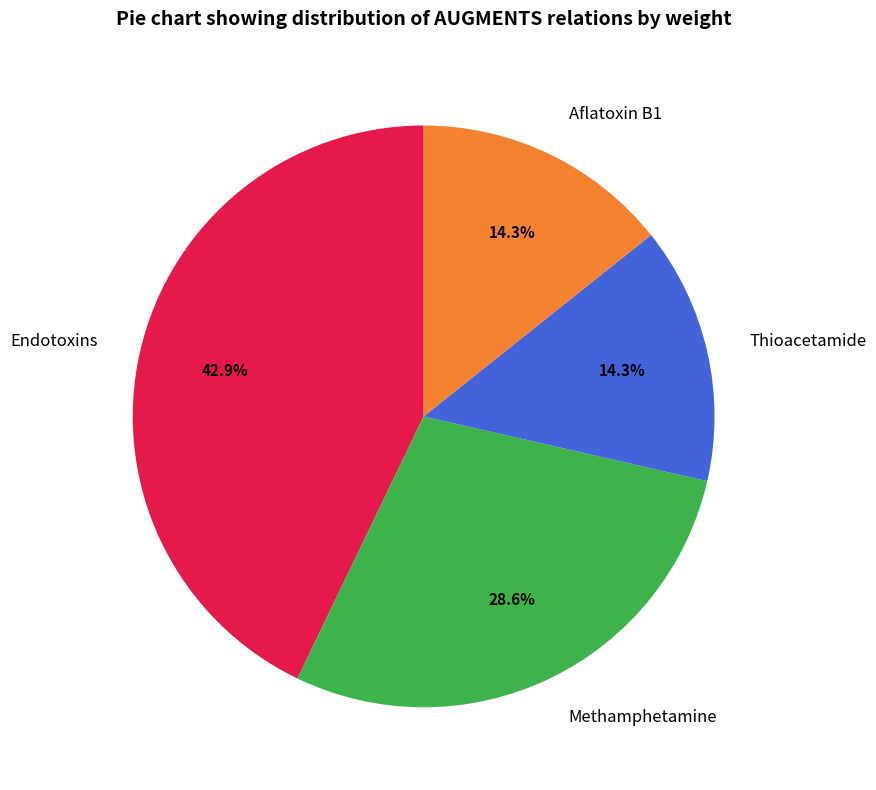

Count the number of slices in the pie.

4